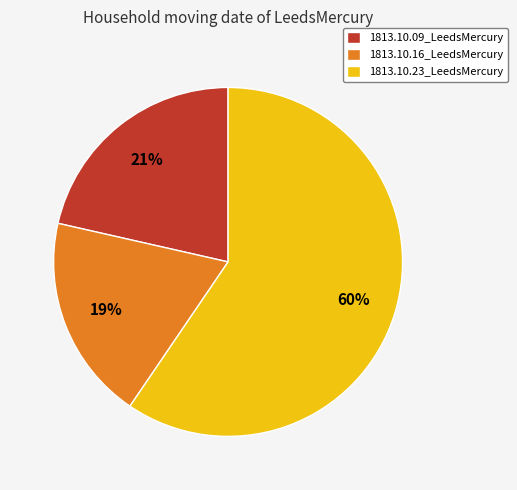

To the nearest percent, what is the combined percentage of 1813.10.23_LeedsMercury and 1813.10.09_LeedsMercury?

81%